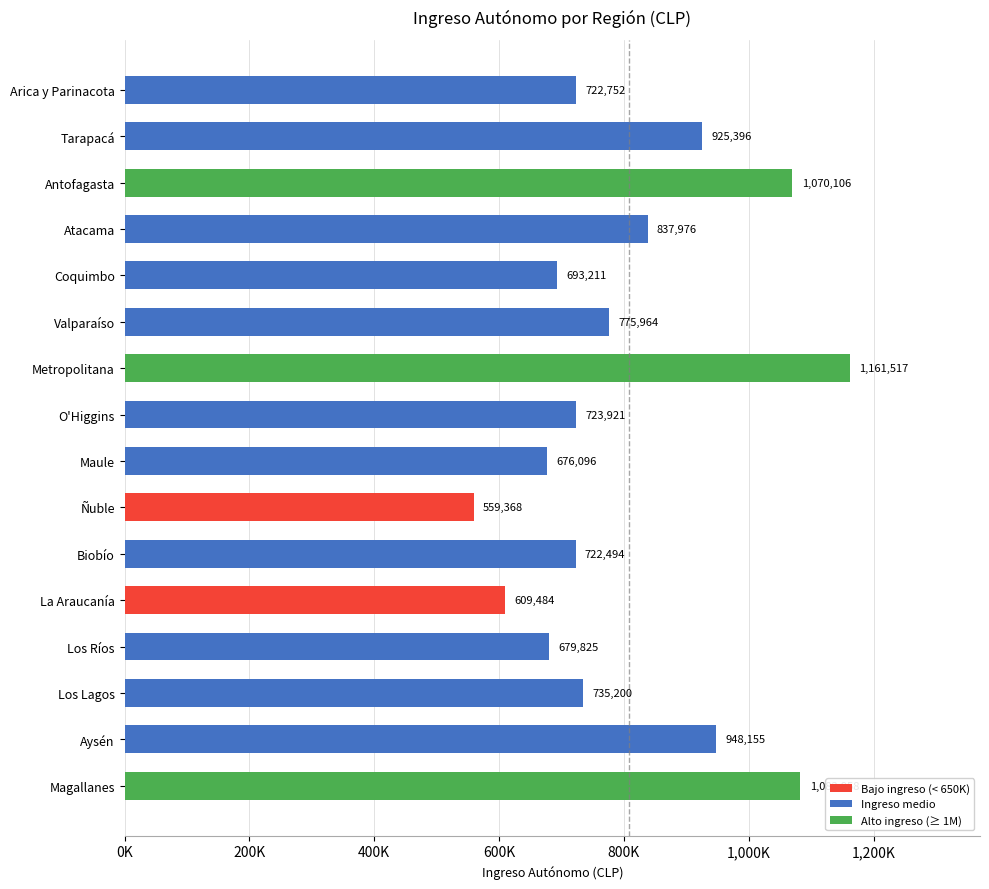

What is the difference between the maximum and minimum values?

602149